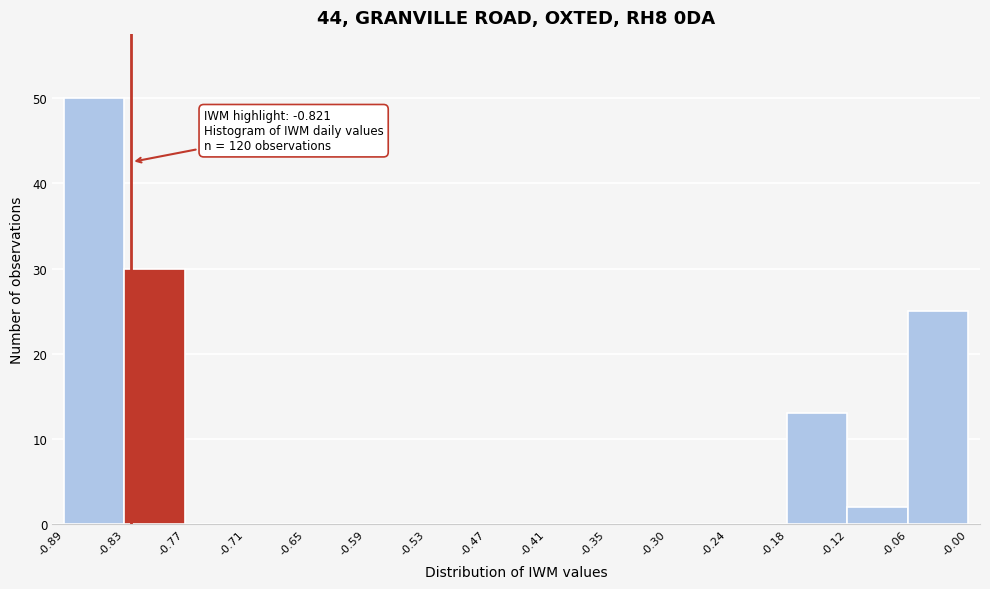

Over which range of the x-axis is the bar tallest?

-0.89 to -0.83